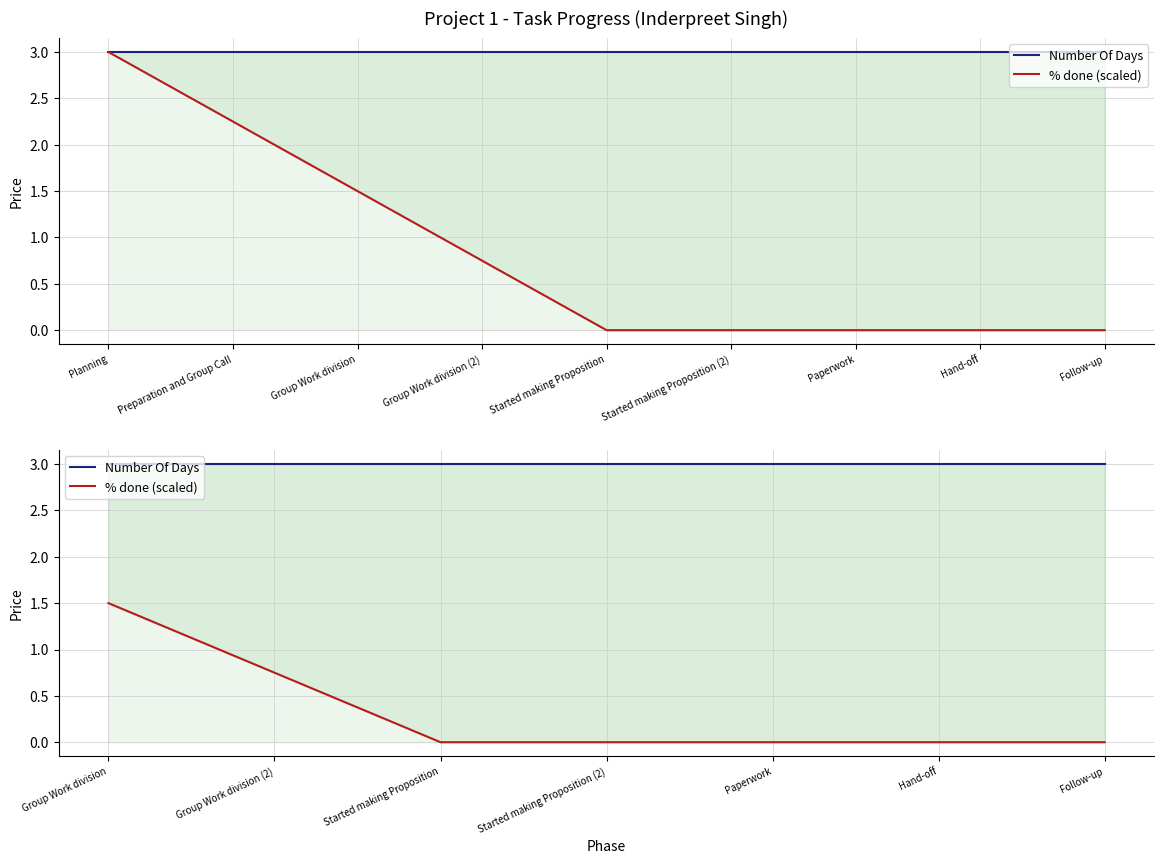

Between Started making Proposition and Paperwork, which is larger?

Started making Proposition